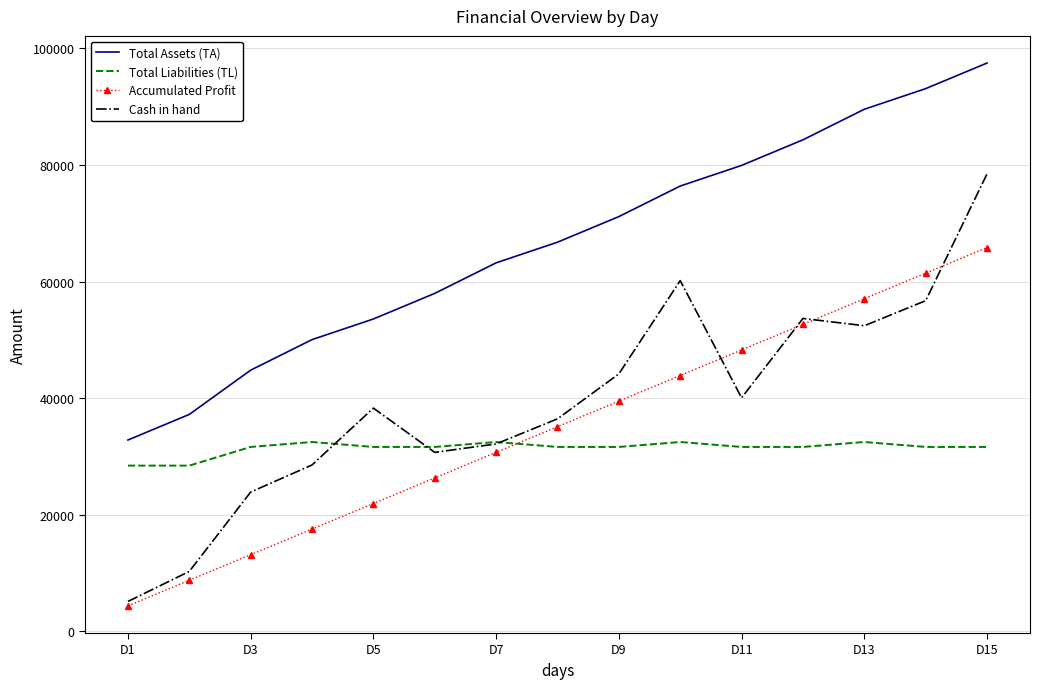

What is the maximum value for Total Liabilities (TL)?

32500